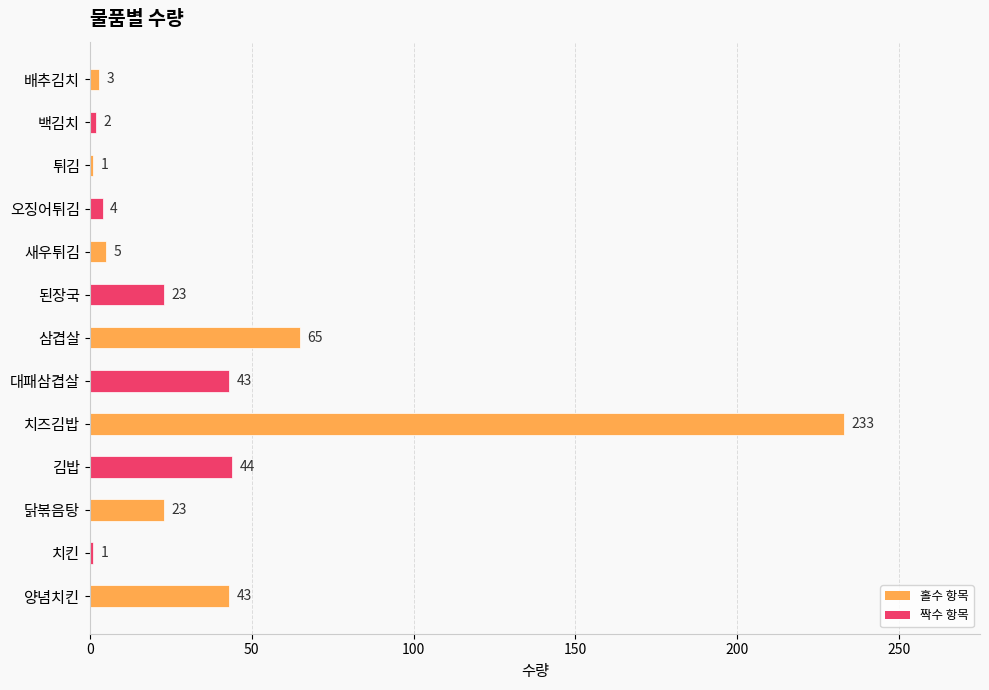

Reading bottom to top, extract all data points from this chart.

양념치킨=43	치킨=1	닭볶음탕=23	김밥=44	치즈김밥=233	대패삼겹살=43	삼겹살=65	된장국=23	새우튀김=5	오징어튀김=4	튀김=1	백김치=2	배추김치=3